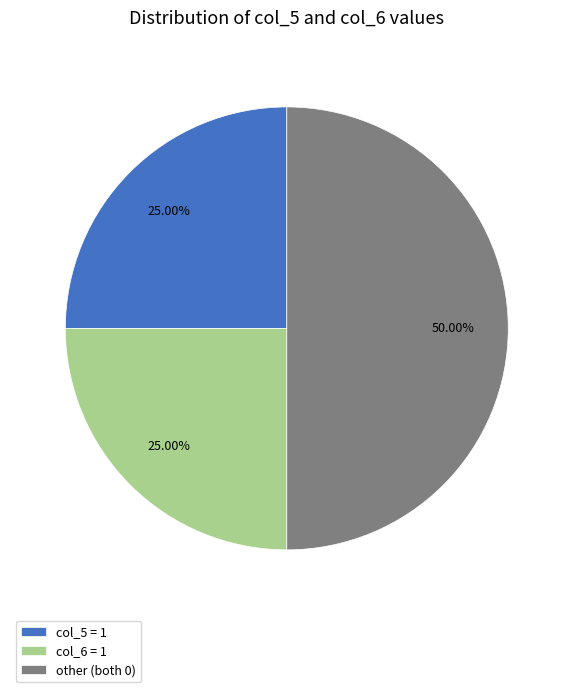

Between col_5 = 1 and other (both 0), which is larger?

other (both 0)